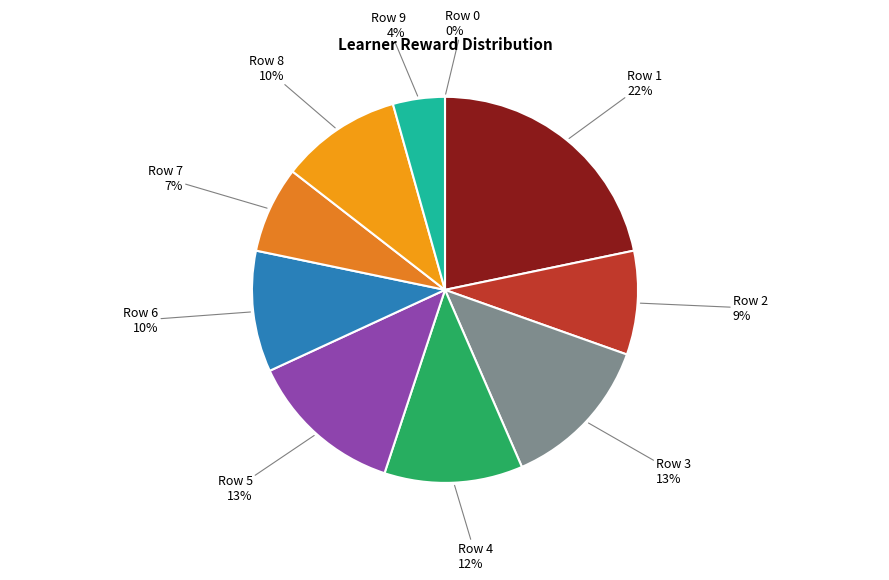

Is there any slice that represents more than half of the pie?

No